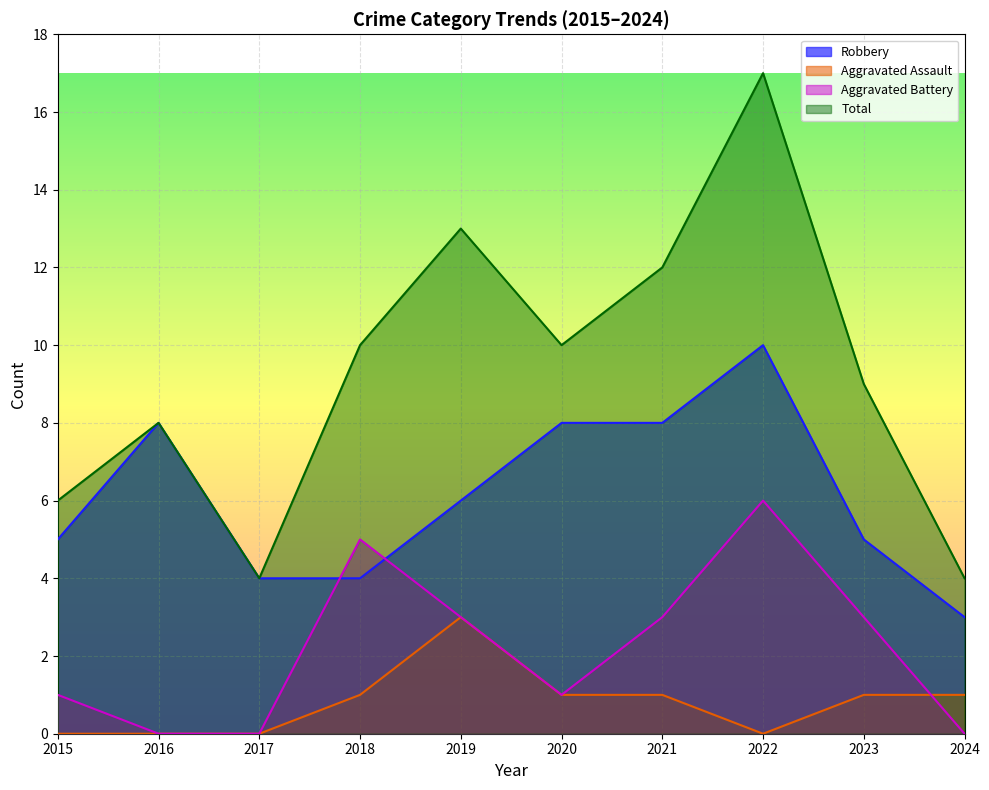

True or false: Robbery and Aggravated Battery cross at least once.

True